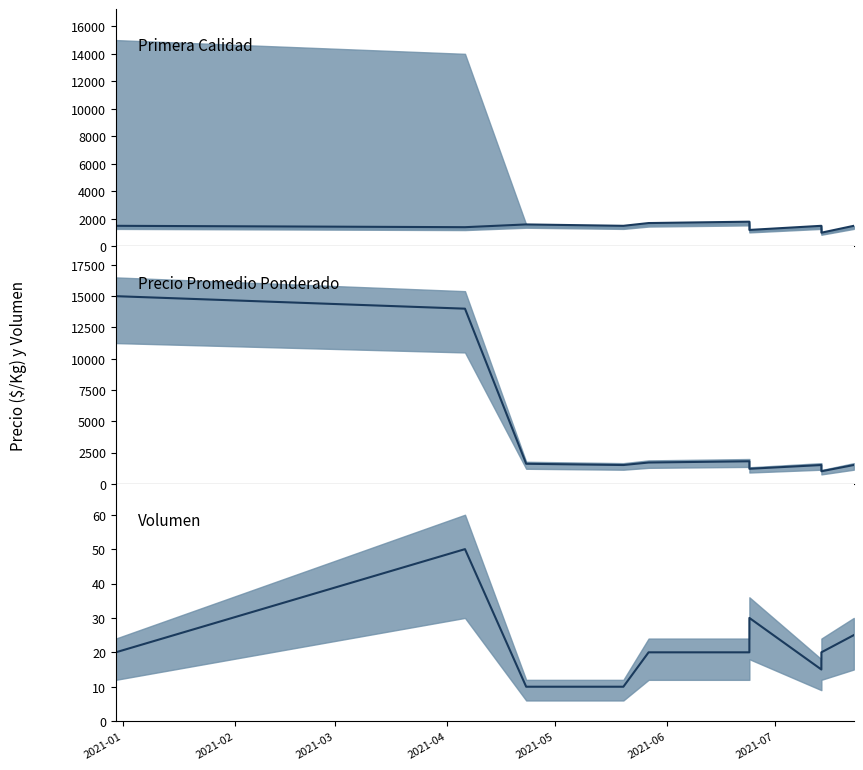

True or false: Precio $/Kg and Precio promedio cross at least once.

False